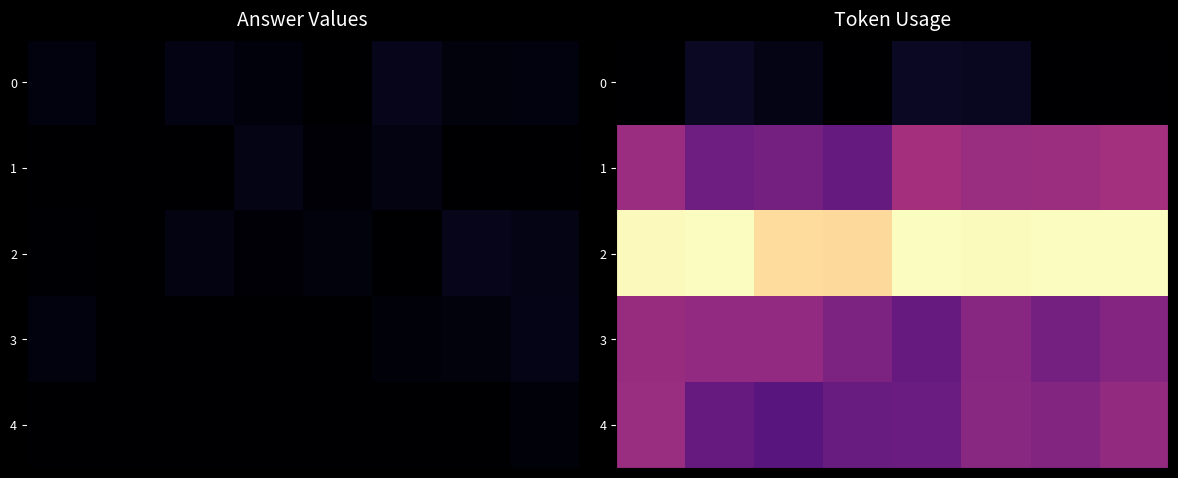

At how many categories does at least one series exceed 0?

8